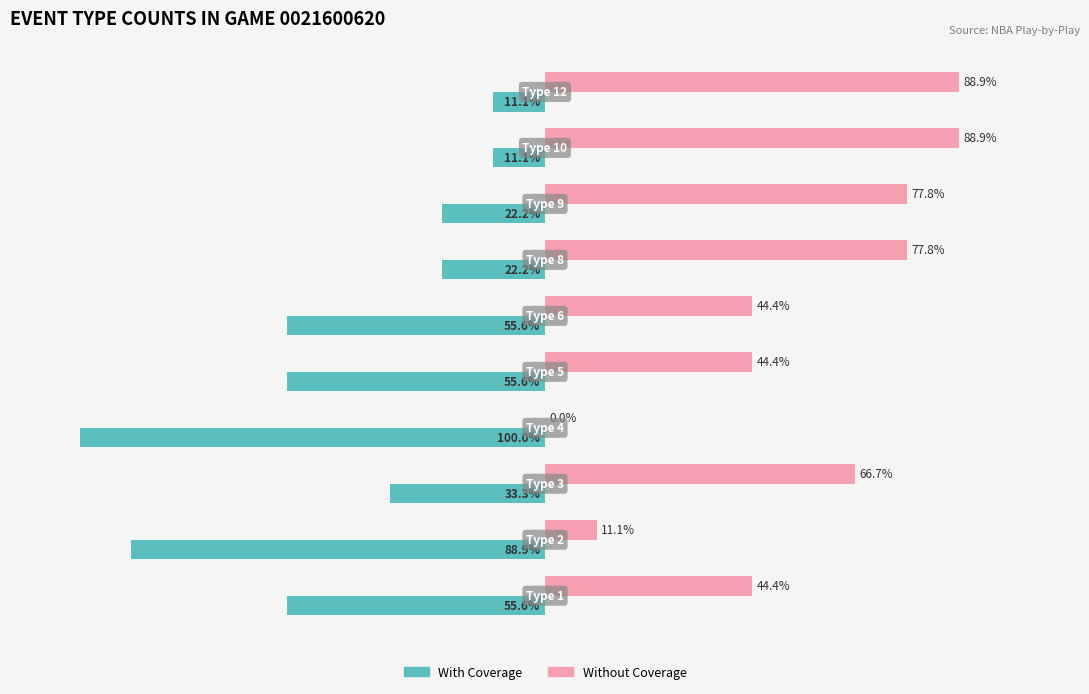

Which series has the largest total across all categories?

Without Coverage